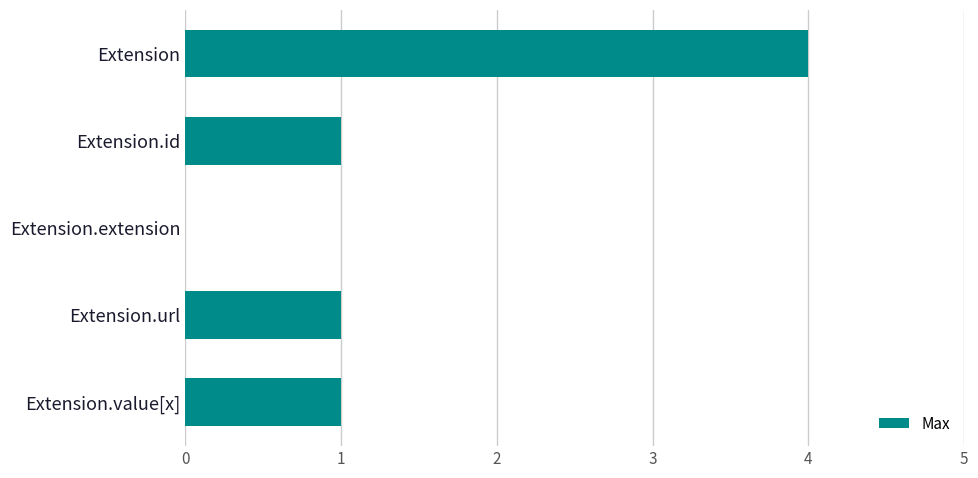

What is the average value?

1